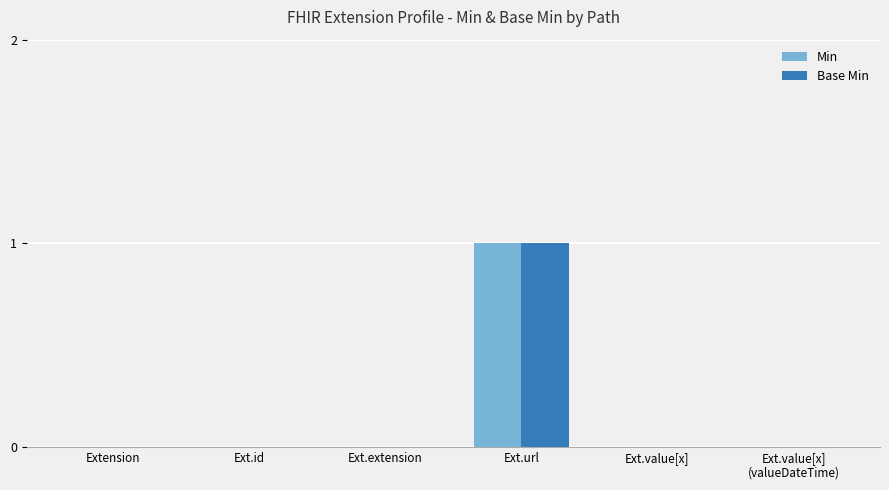

The value of Base Min at Ext.value[x] is -1. True or false?

False